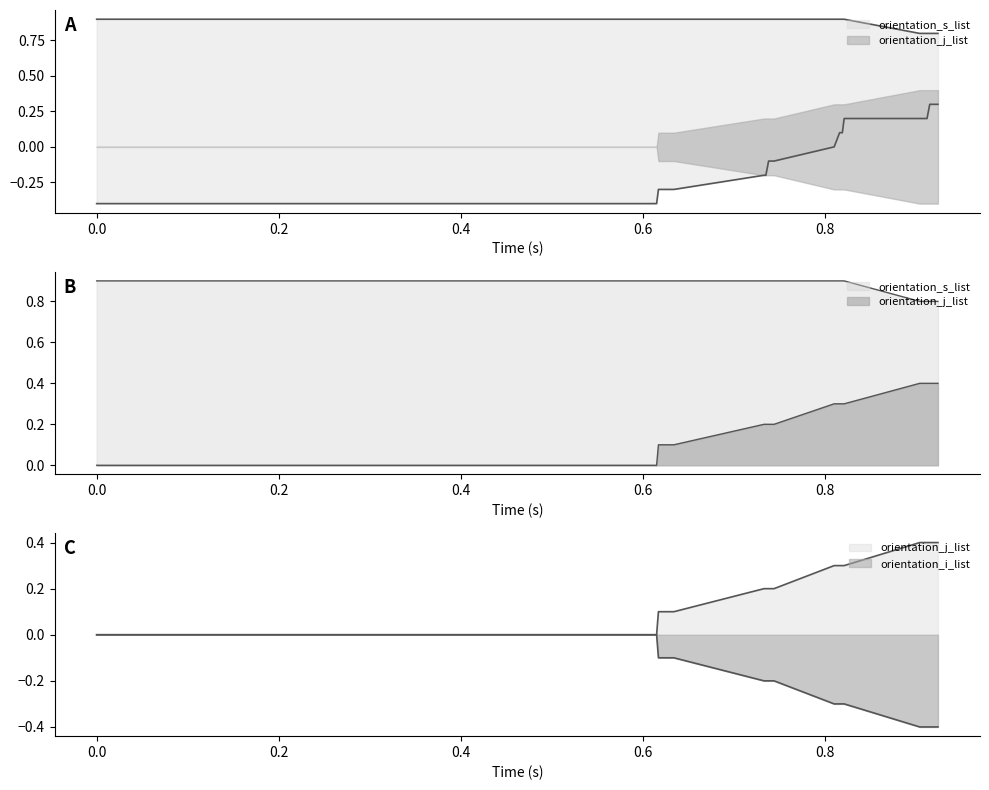

True or false: orientation_s_list has more than 2 points higher than both neighbors.

False